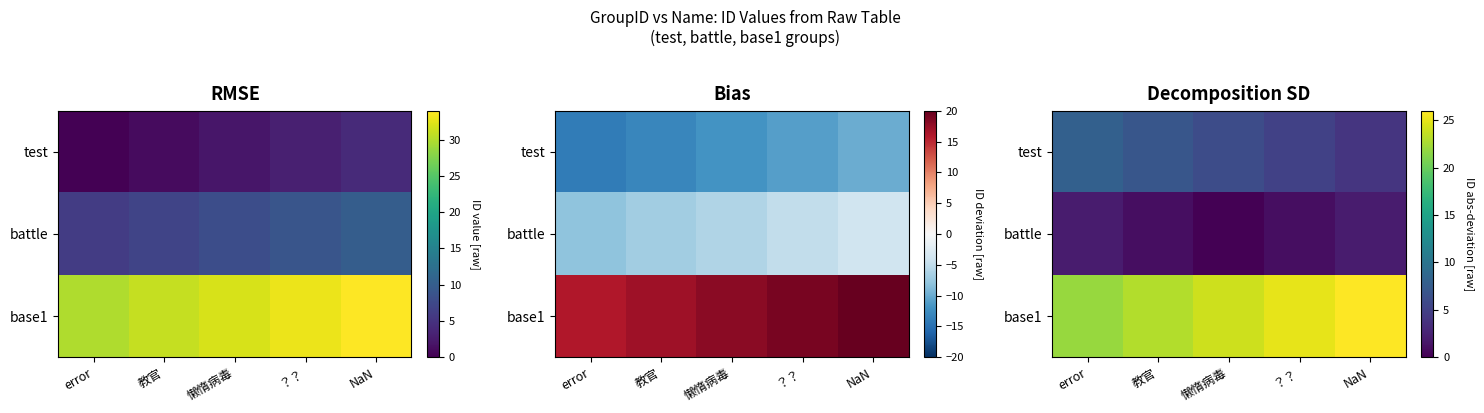

The value of test at 教官 is 2. True or false?

False